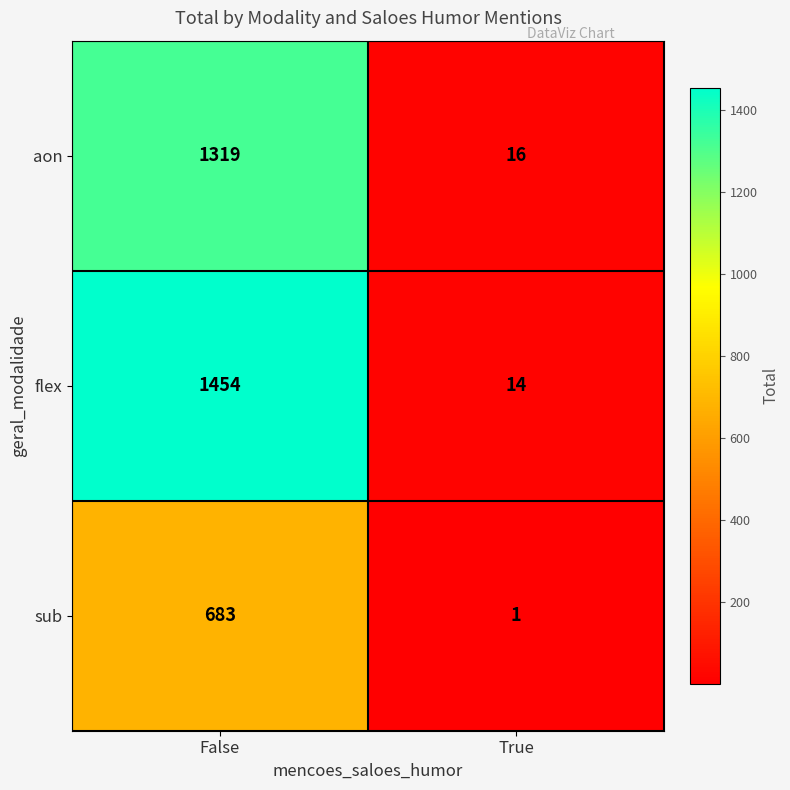

Reading right to left, what are all the values shown in this chart?

aon: 16	1319
flex: 14	1454
sub: 1	683